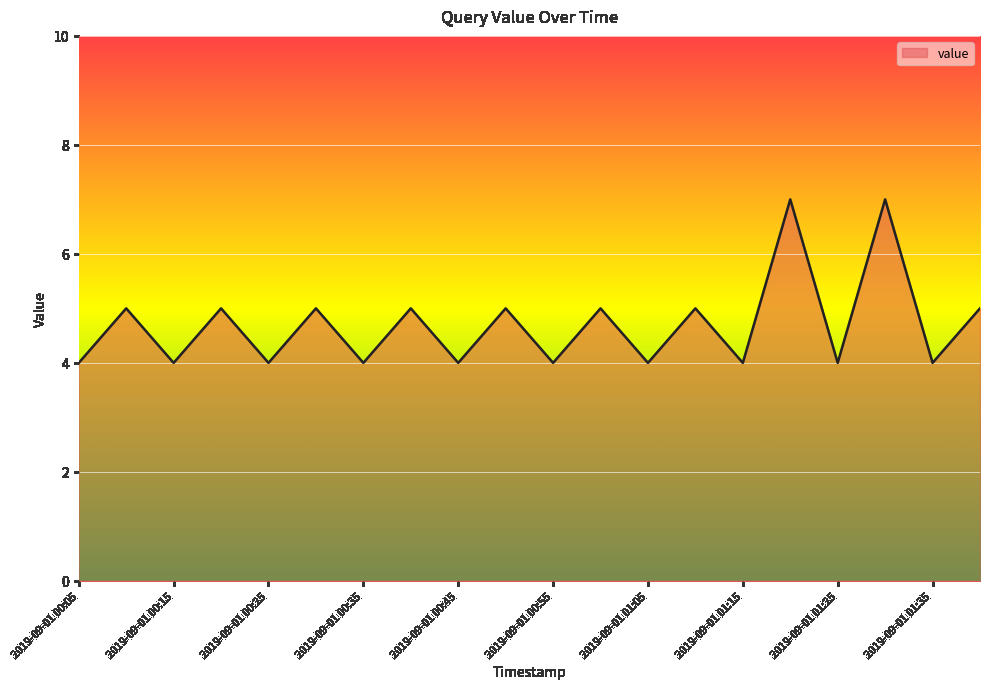

What is the smallest value displayed?

4